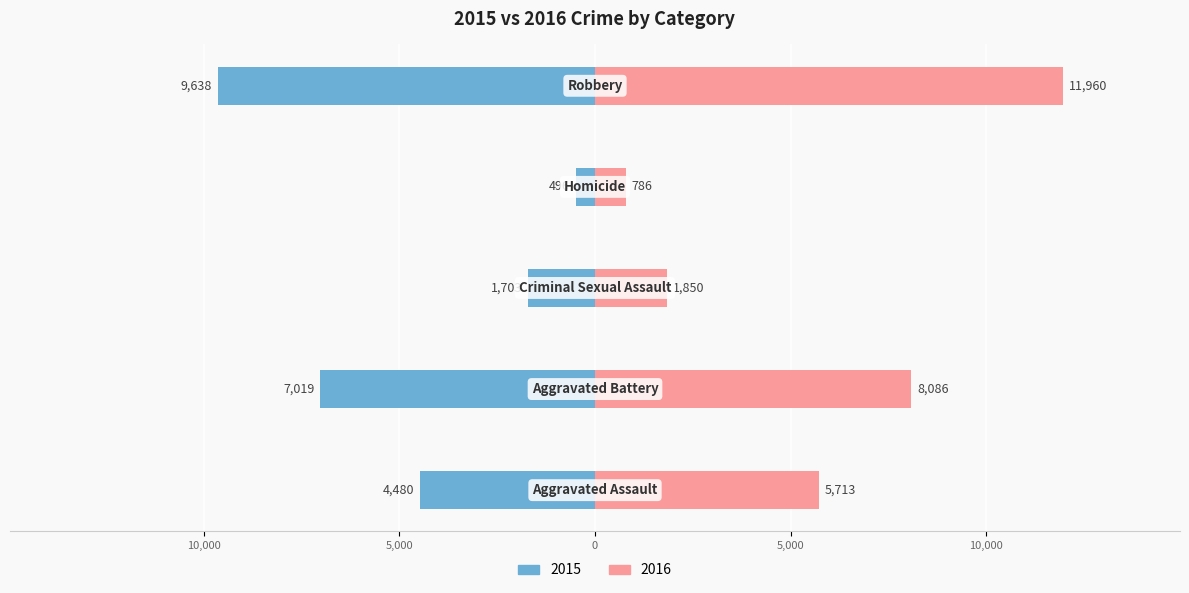

At which category is the sum across all series the highest?

Robbery